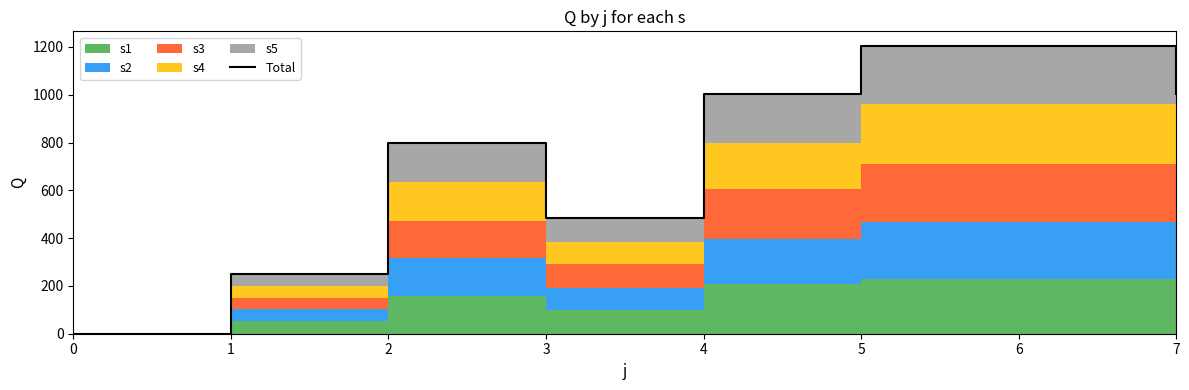

How many interior local valleys (lower than both neighbors) does the data have?

1